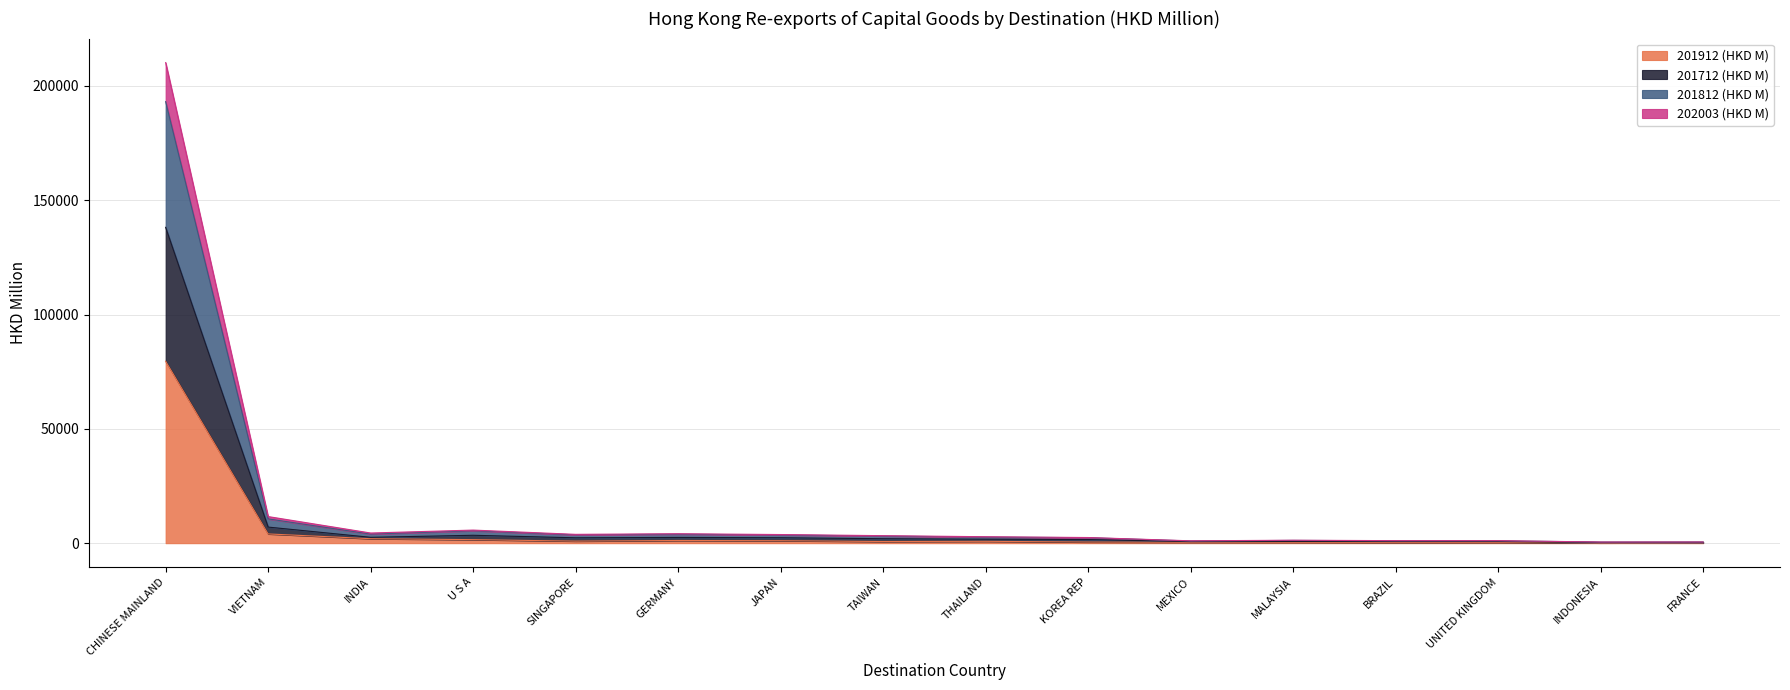

What is the label of the 5th point from the left?

SINGAPORE